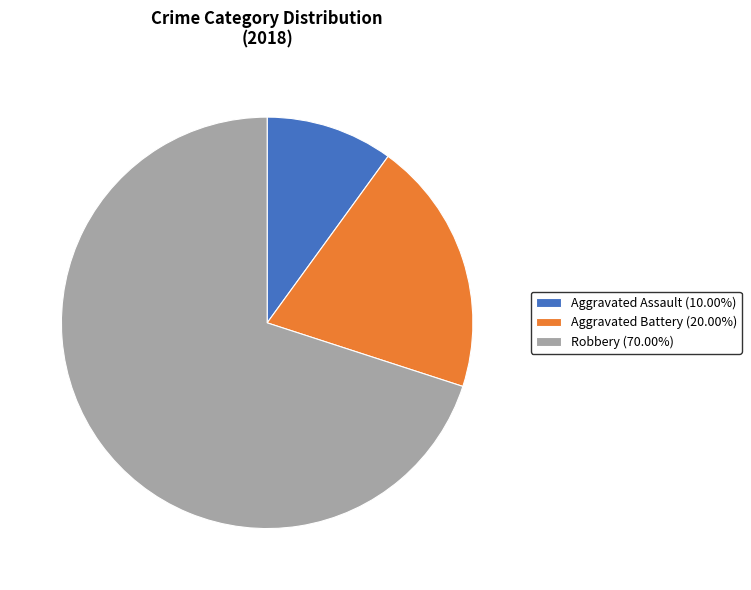

How many slices are in this pie chart?

3